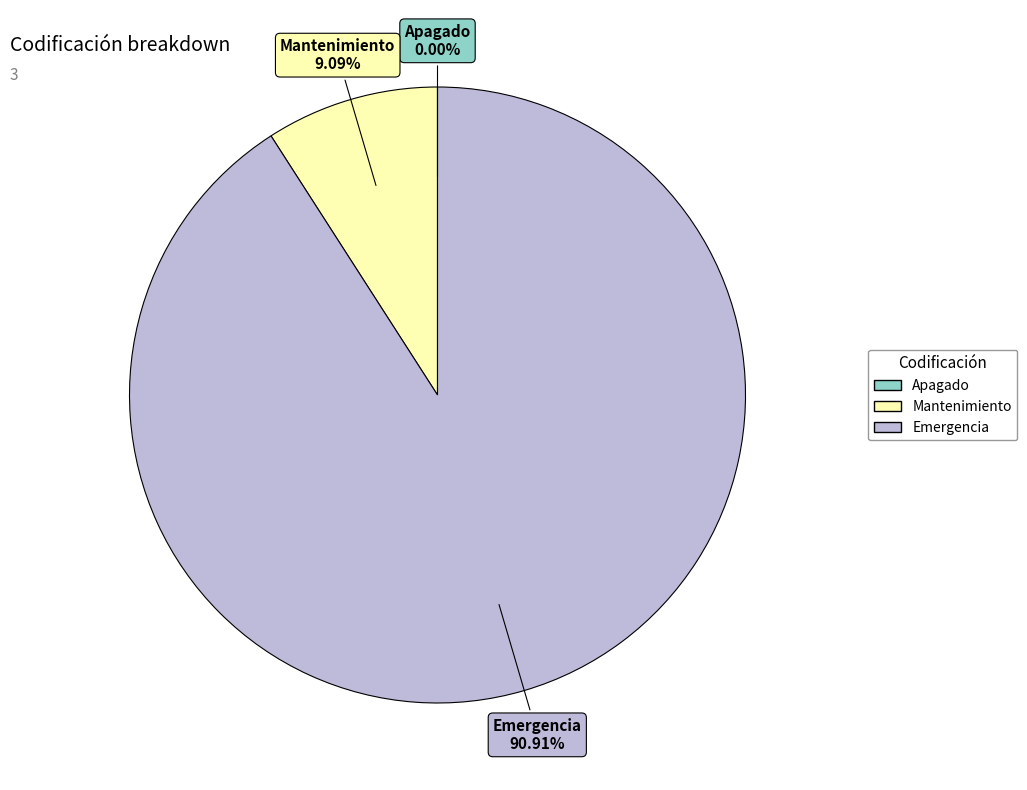

Which slice is the largest?

Emergencia